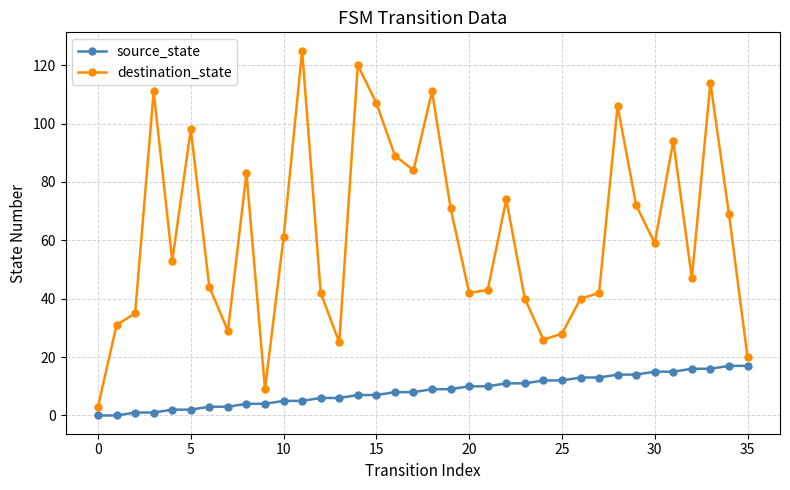

Which series has the widest spread of values?

destination_state